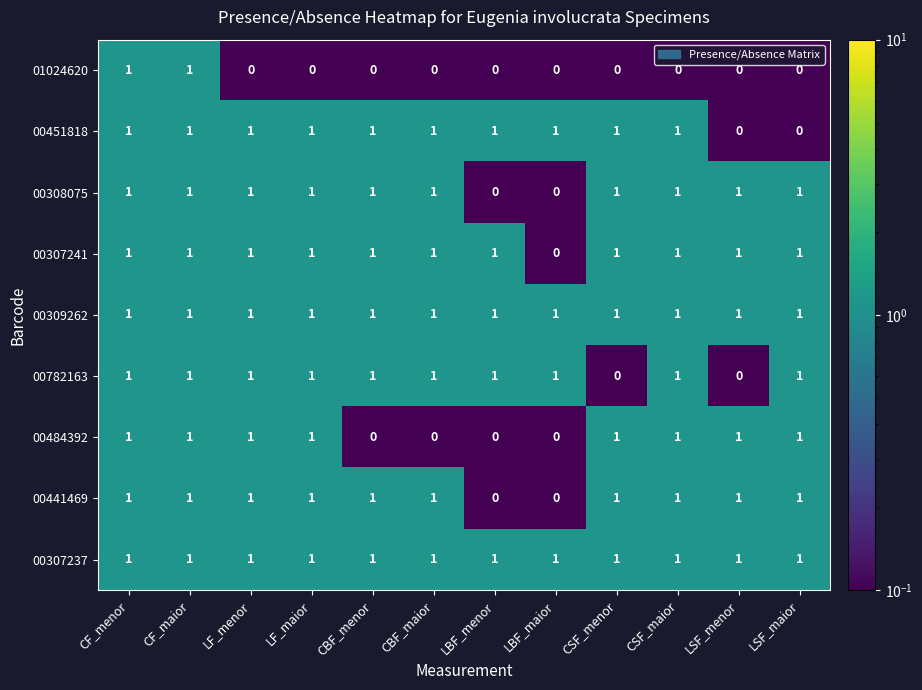

Which series changed the most between LF_maior and CSF_menor?

00782163